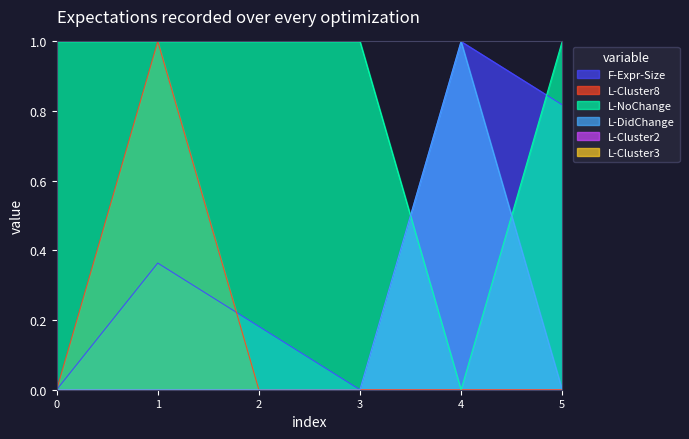

What is the approximate value of F-Expr-Size at 5?

0.8